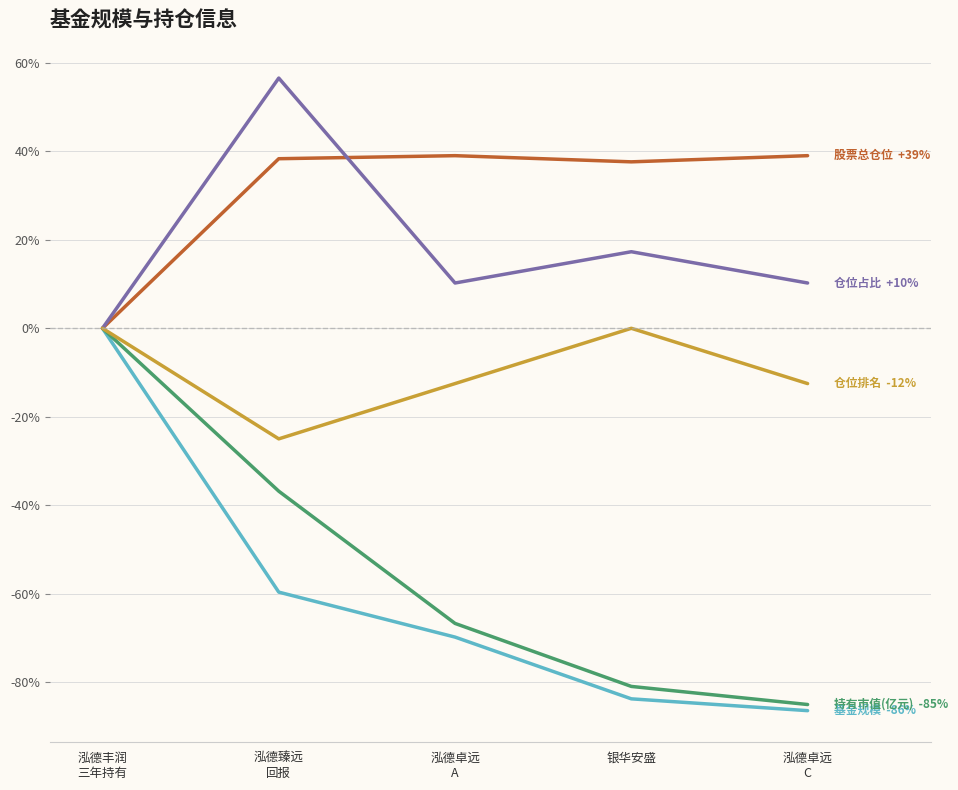

What is the total value across all series at 银华安盛?

-109.8